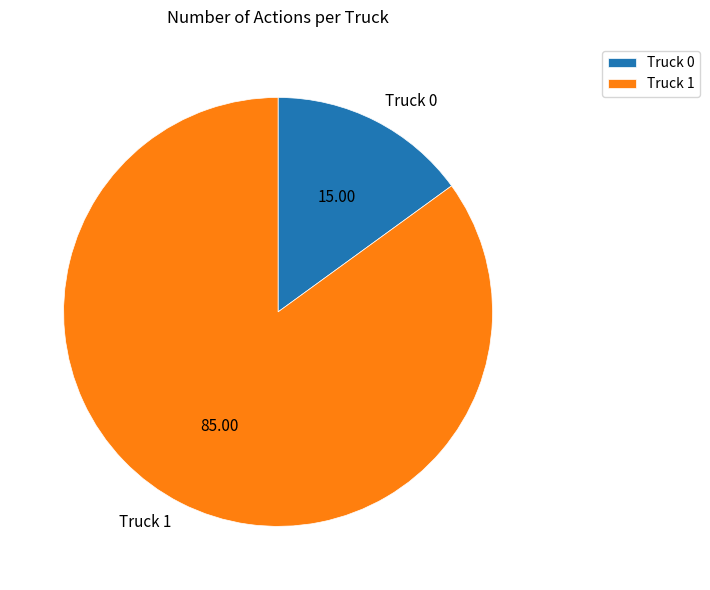

Is it true that Truck 0 is 15% of the pie?

True